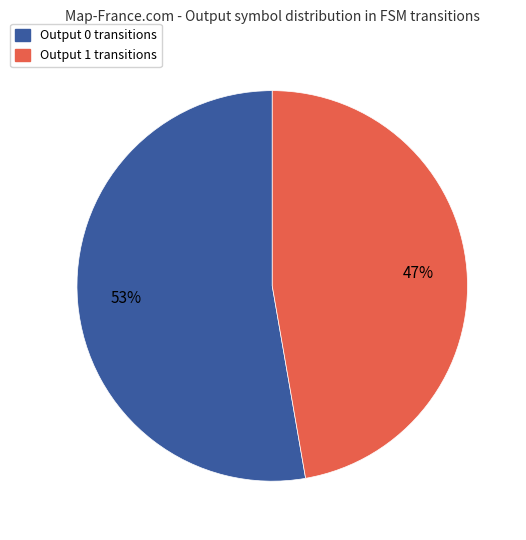

True or false: Output 1 accounts for 94% of the total.

False